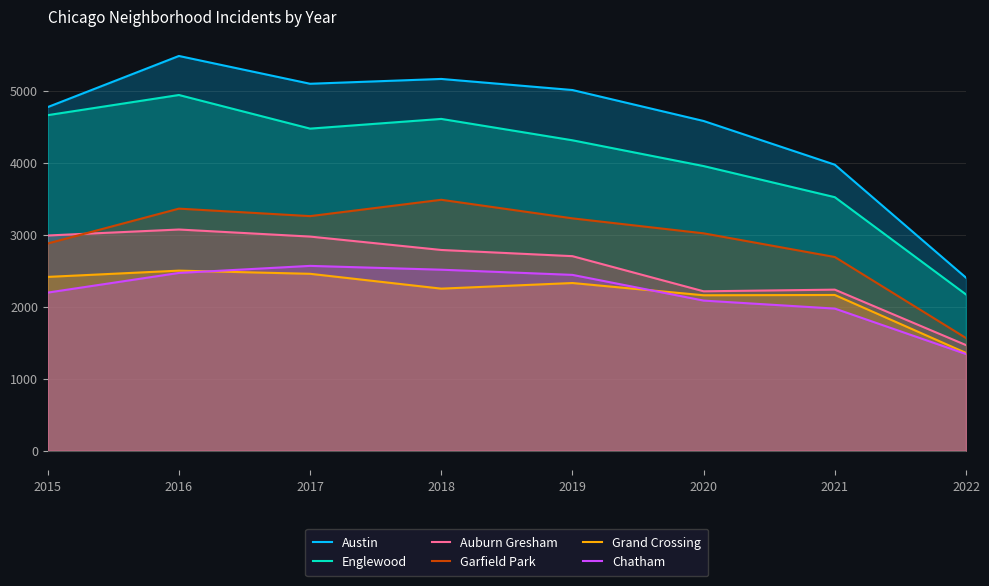

True or false: Chatham has a value of 2513 at 2018.

True